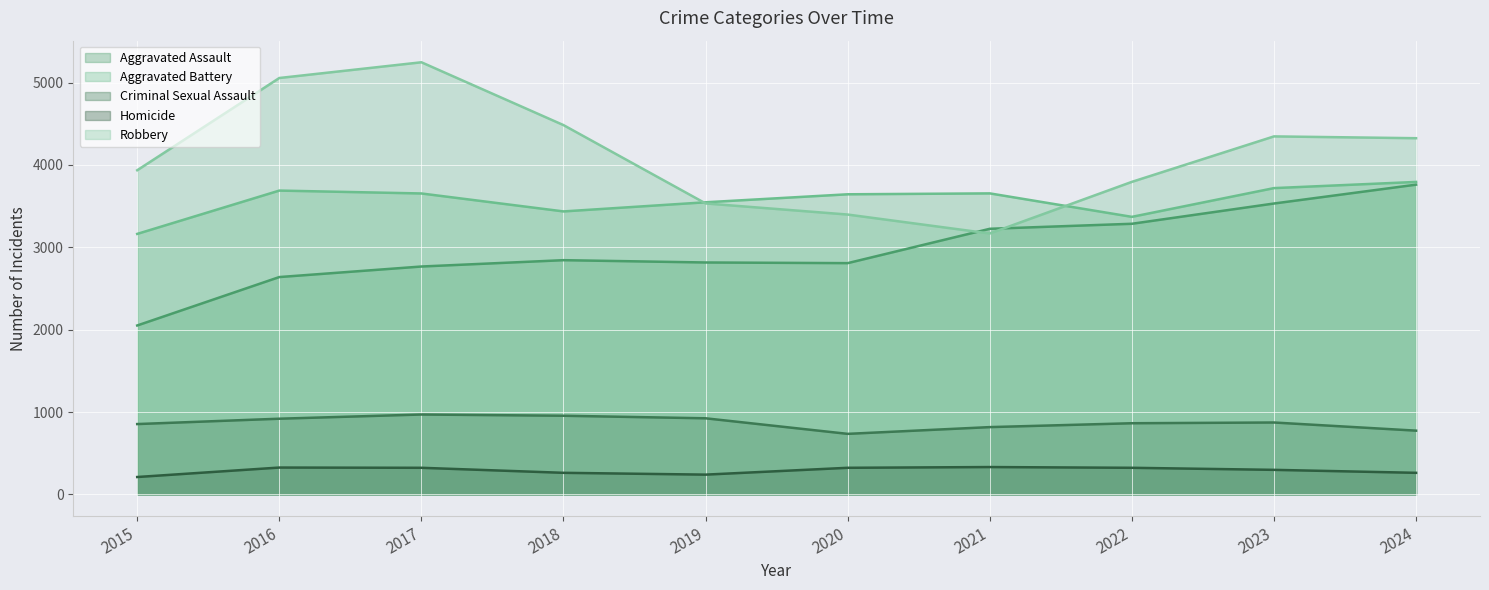

True or false: Aggravated Battery has a value of 4965 at 2020.

False